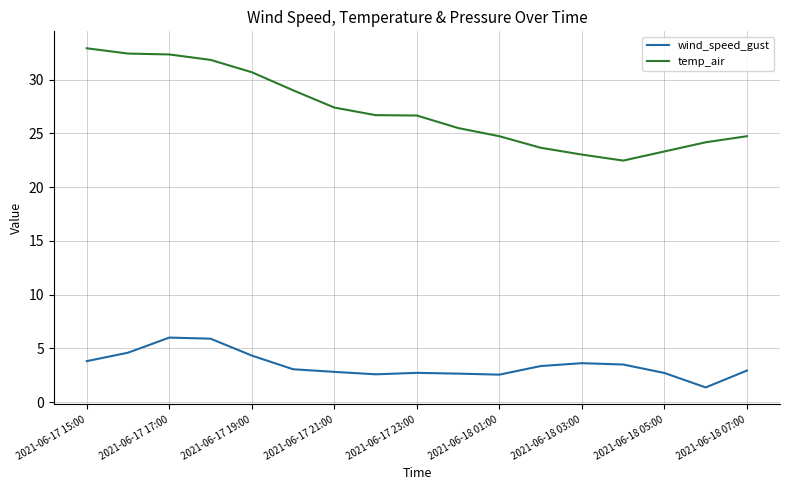

What are all the series names shown in the legend?

wind_speed_gust, temp_air